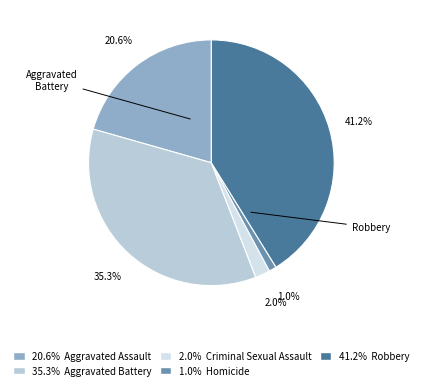

How many slices are in this pie chart?

5